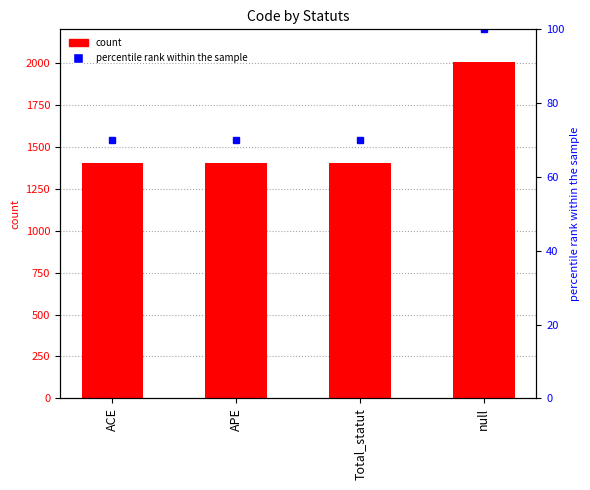

What is the label of the 1st bar from the left?

ACE